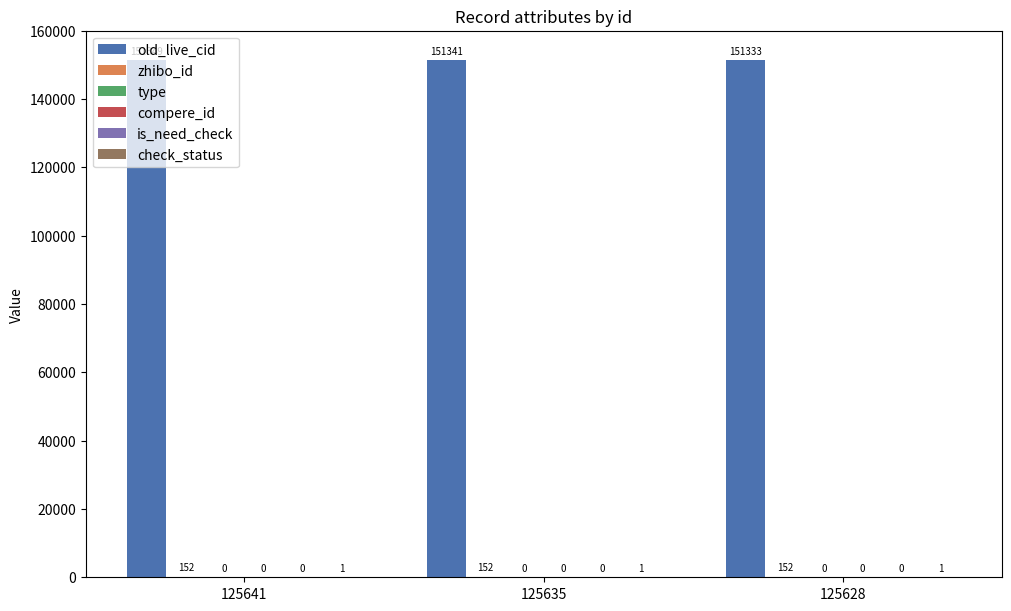

Which series has the largest range (max minus min)?

old_live_cid